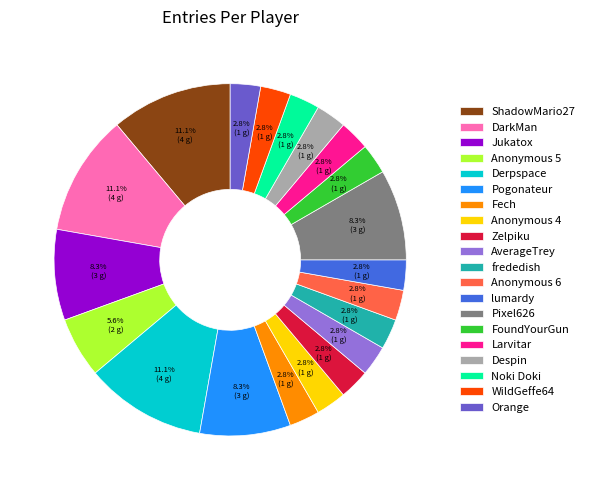

Is it true that Anonymous 5 is 6% of the pie?

True